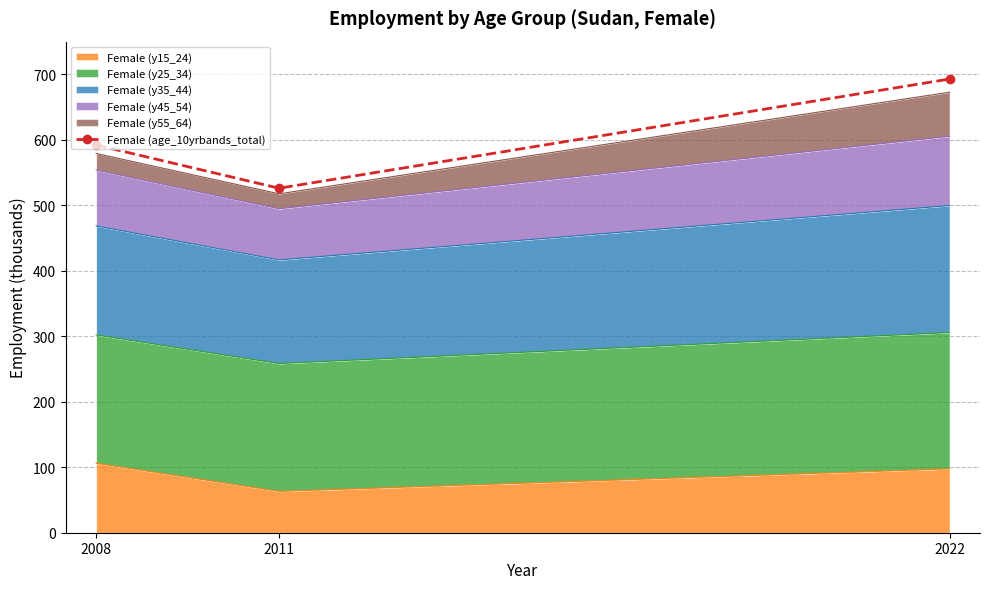

Reading left to right, list all the values displayed in this chart.

592.1	526.1	692.8